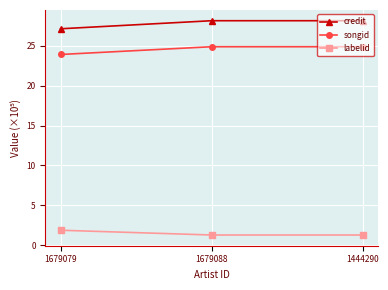

What is the difference between the maximum and minimum values in the credit series?

1.0